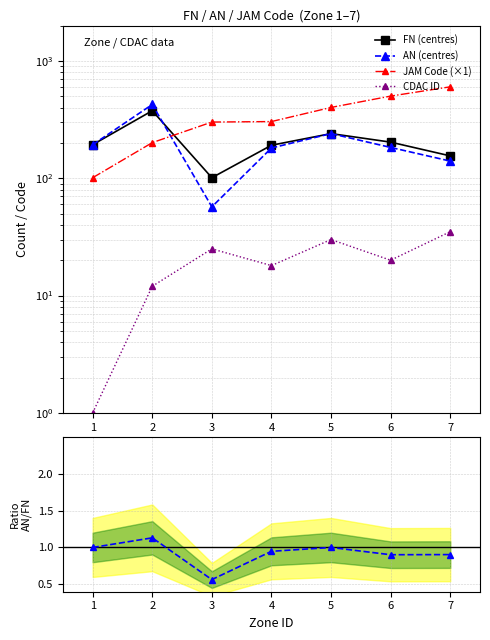

Reading left to right, what are all the values shown in this chart?

FN (centres): 193.0	376.0	101.0	191.0	240.0	203.0	155.0
AN (centres): 193.0	425.0	57.0	181.0	240.0	183.0	140.0
JAM Code (×1): 101.0	201.0	301.0	304.0	401.0	501.0	601.0
CDAC ID: 1.0	12.0	25.0	18.0	30.0	20.0	35.0
Ratio AN/FN: 1.0	1.1	0.6	0.9	1.0	0.9	0.9